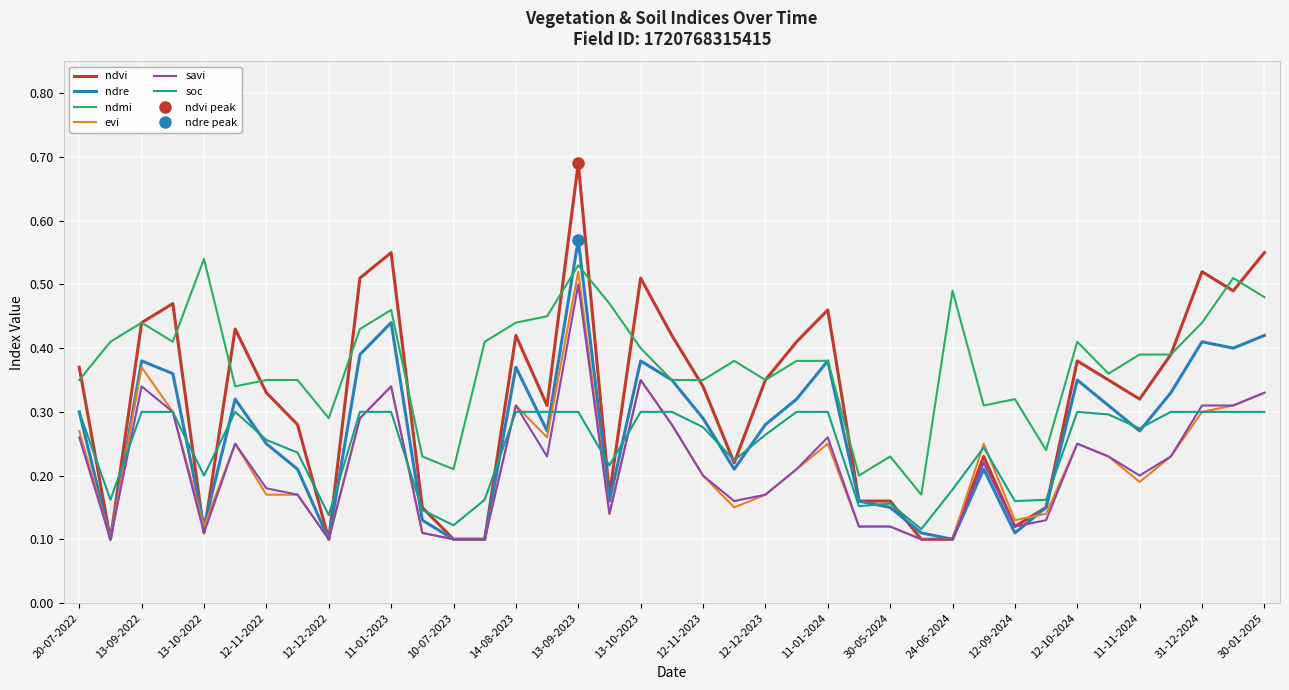

True or false: soc has more than 1 interior local peaks.

True